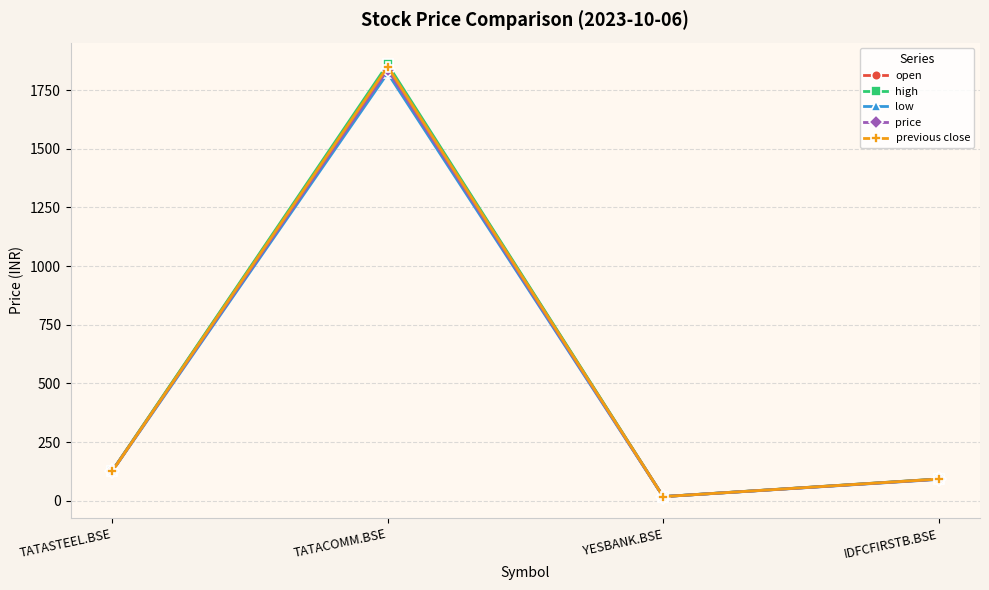

True or false: previous close has a value of 125.2 at TATASTEEL.BSE.

True